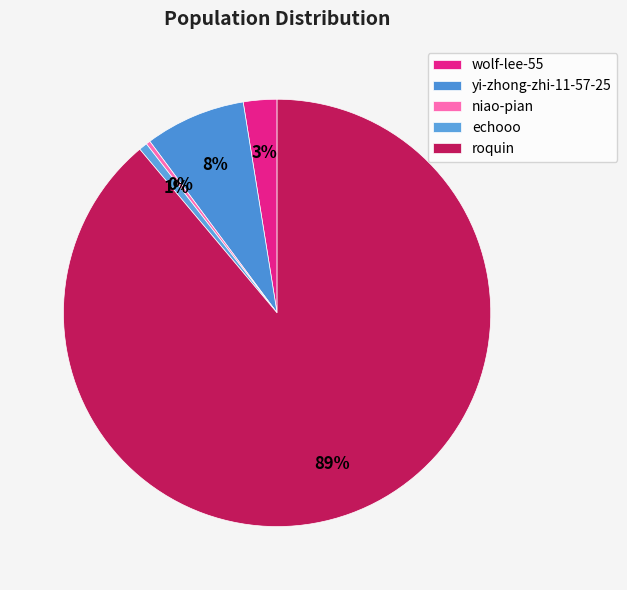

Does any single category account for the majority?

Yes